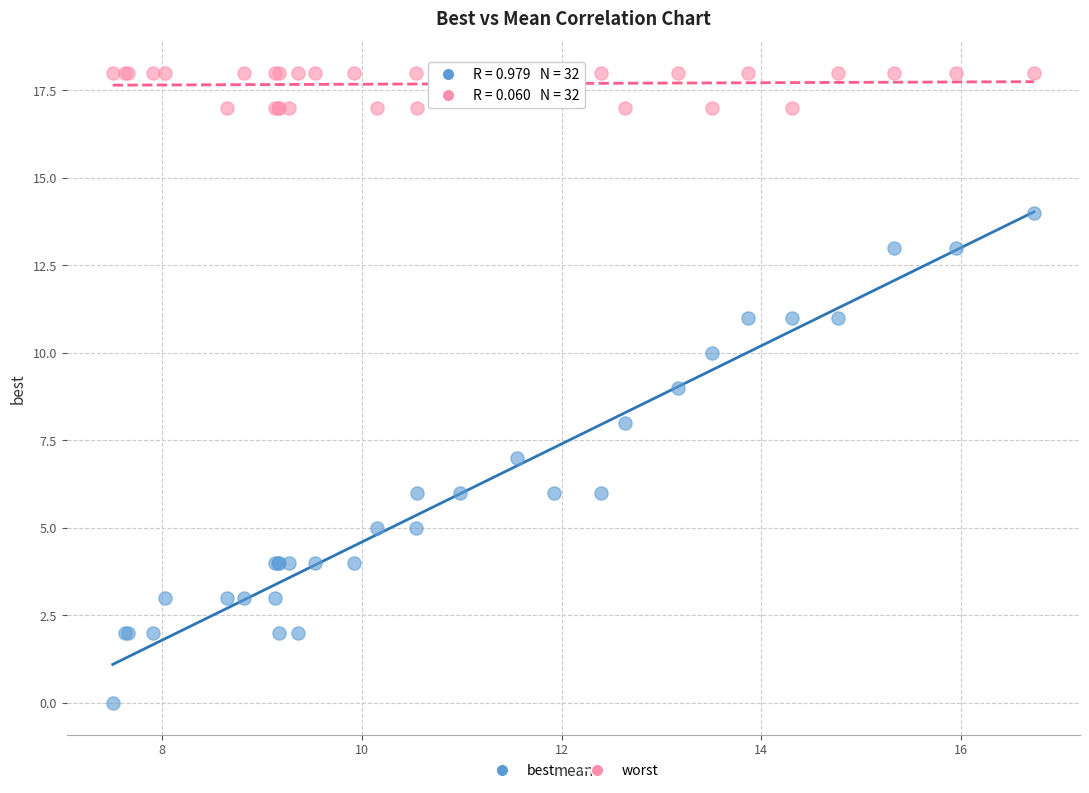

Which series contains the highest Y value?

worst